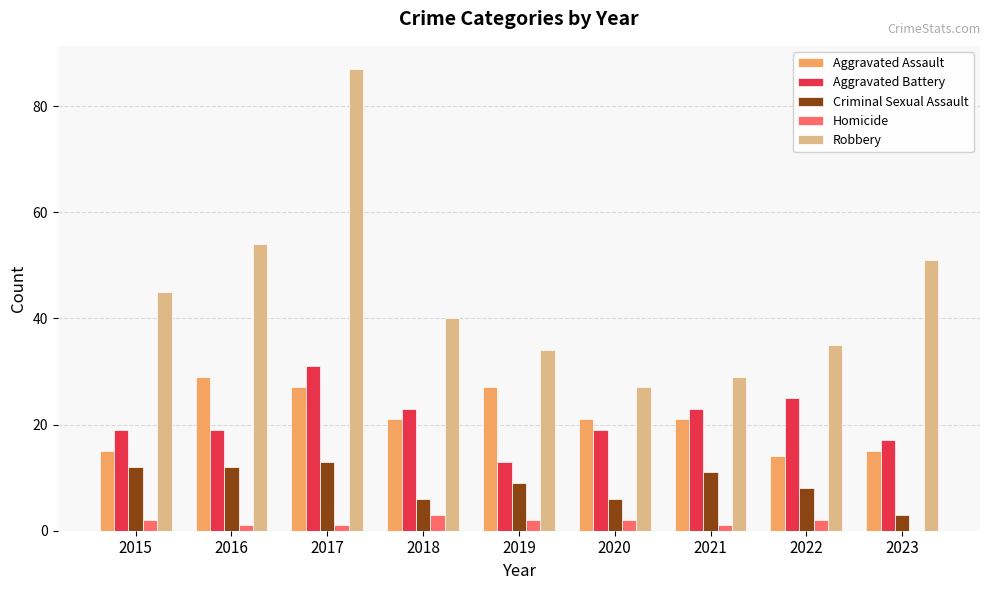

Are the bars horizontal?

No